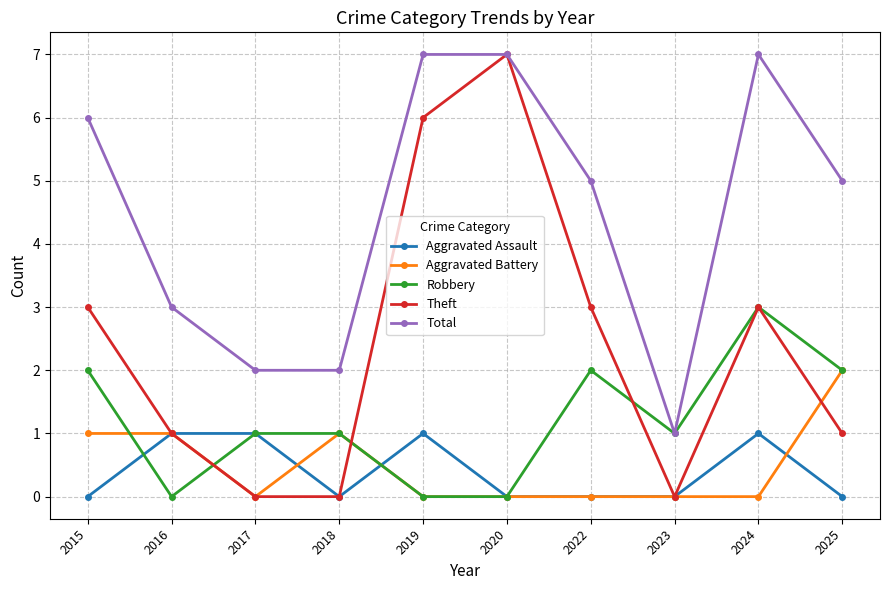

What is the difference between the highest and lowest values at 2024?

7